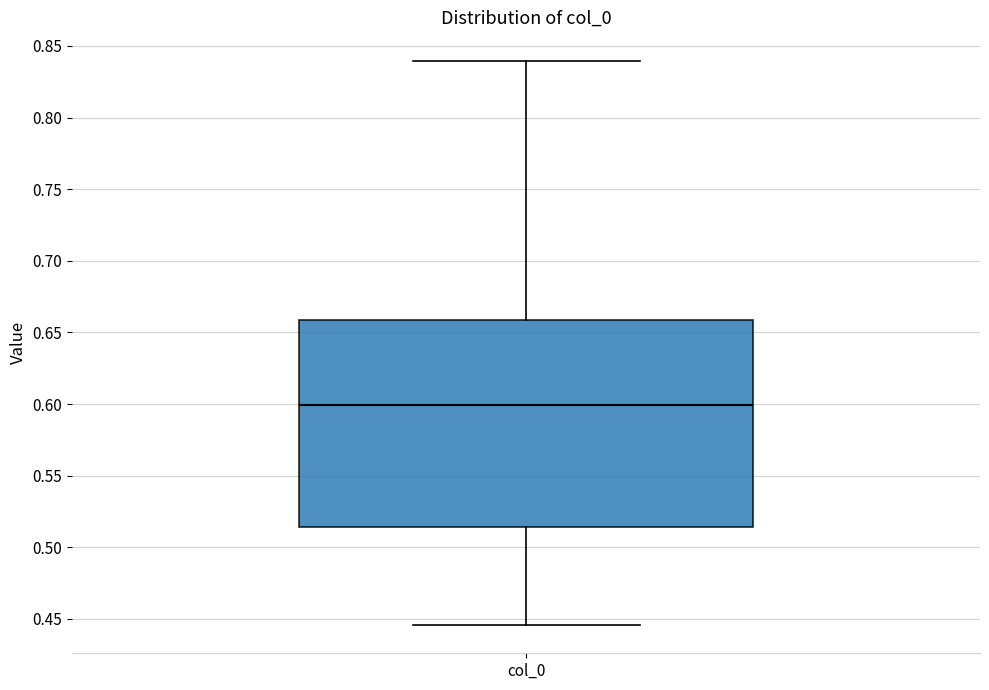

Transcribe this box plot: give where the median line is, the range the box spans, and where the two whiskers end, as read against the y-axis. The values are not printed on the chart, so give them approximately, as read against the axis.

median 0.600, box 0.515 to 0.660, whiskers 0.445 to 0.840